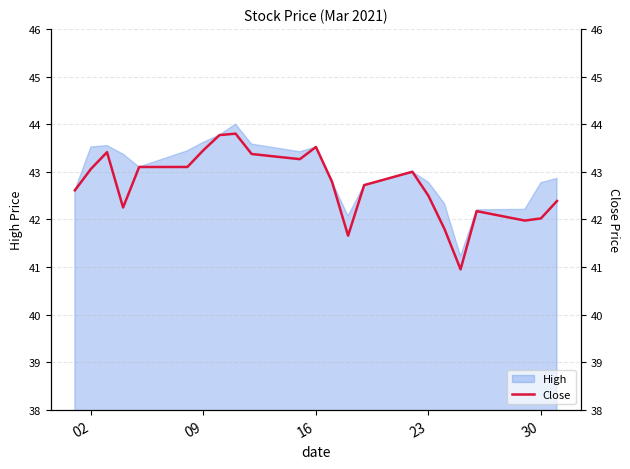

The value of High at 16 is 70.0. True or false?

False